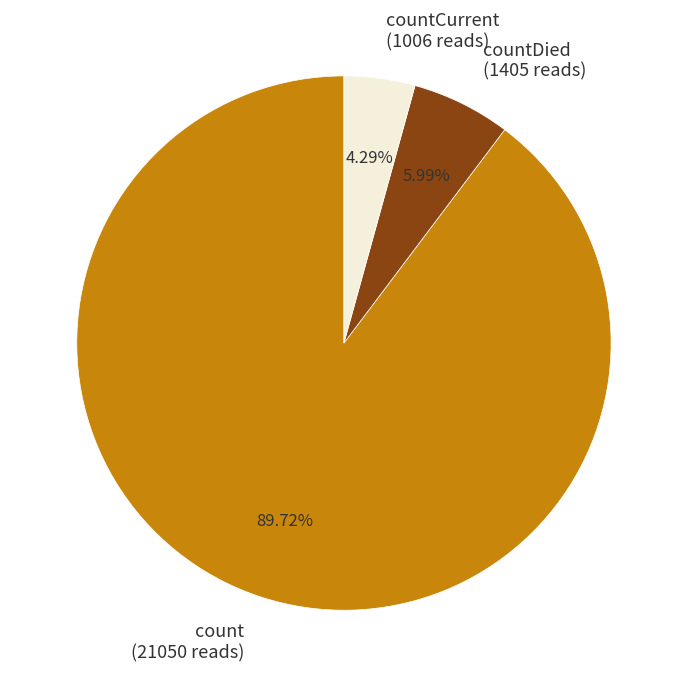

Which slice is the largest?

count (21050 reads)